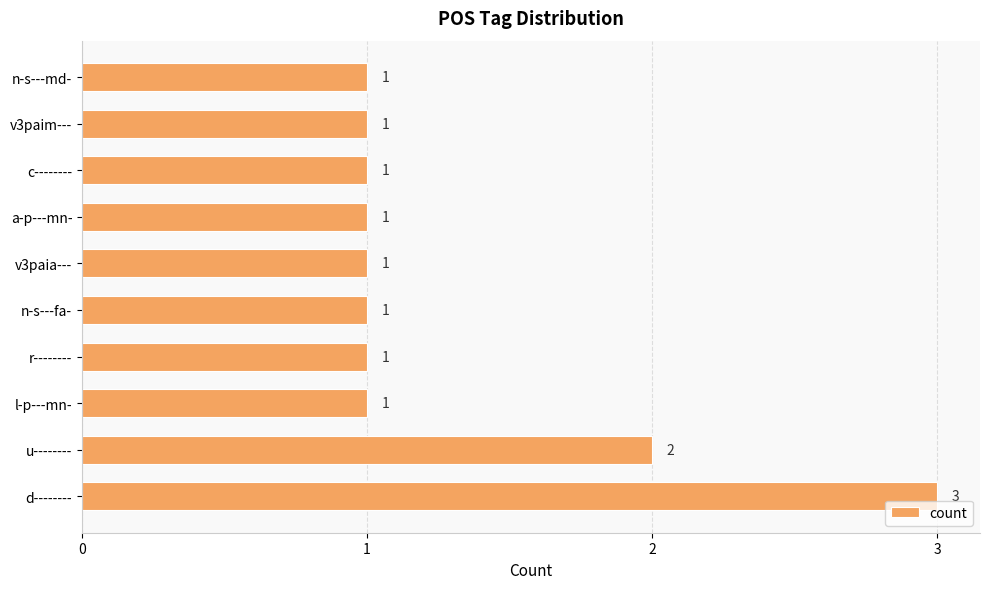

How many values are between 1 and 2?

9